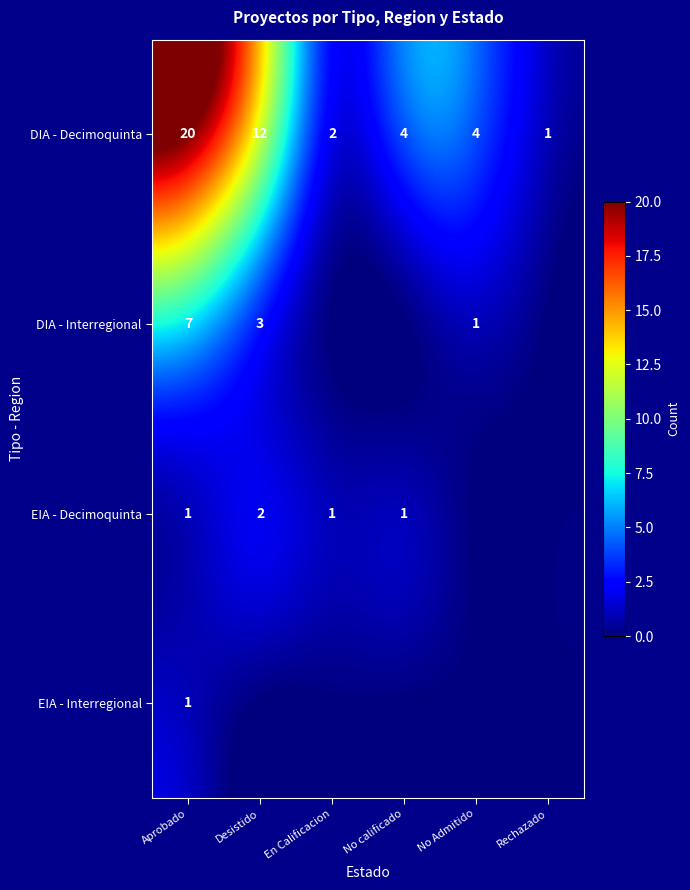

True or false: DIA - Interregional has a value of 2 at No Admitido.

False